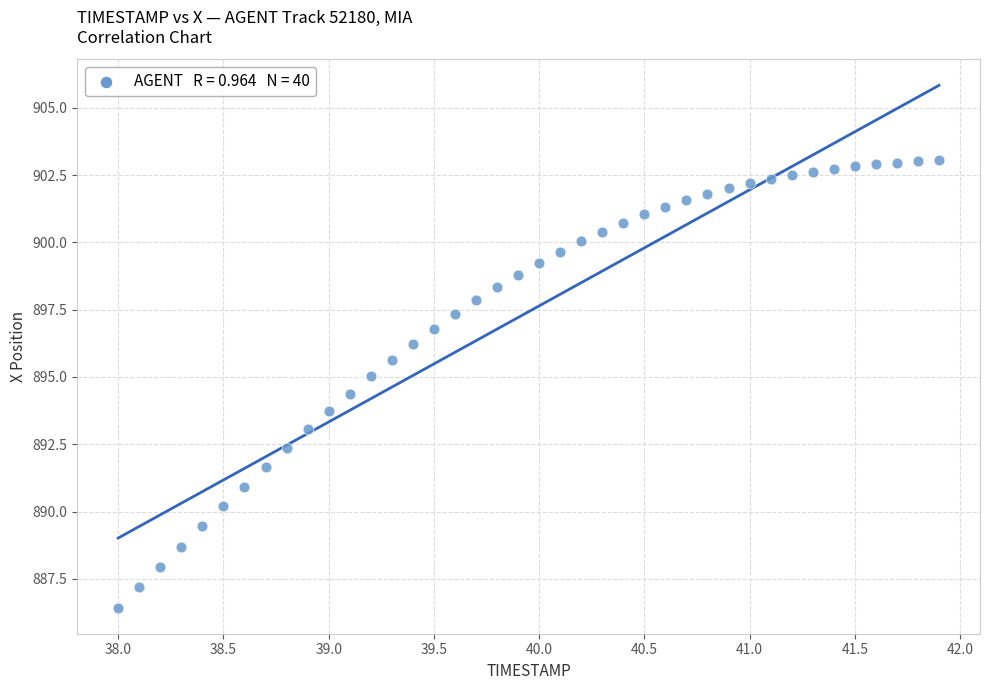

What is the range of X values (max minus min)?

3.9